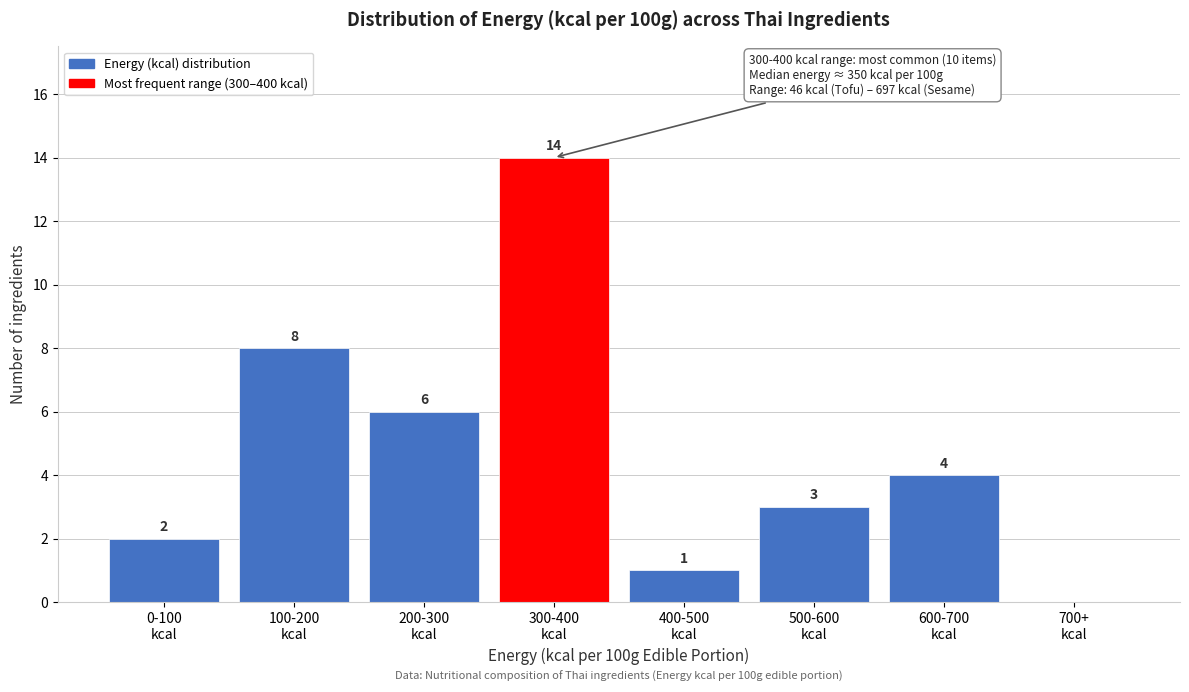

What is the sum of all values?

38